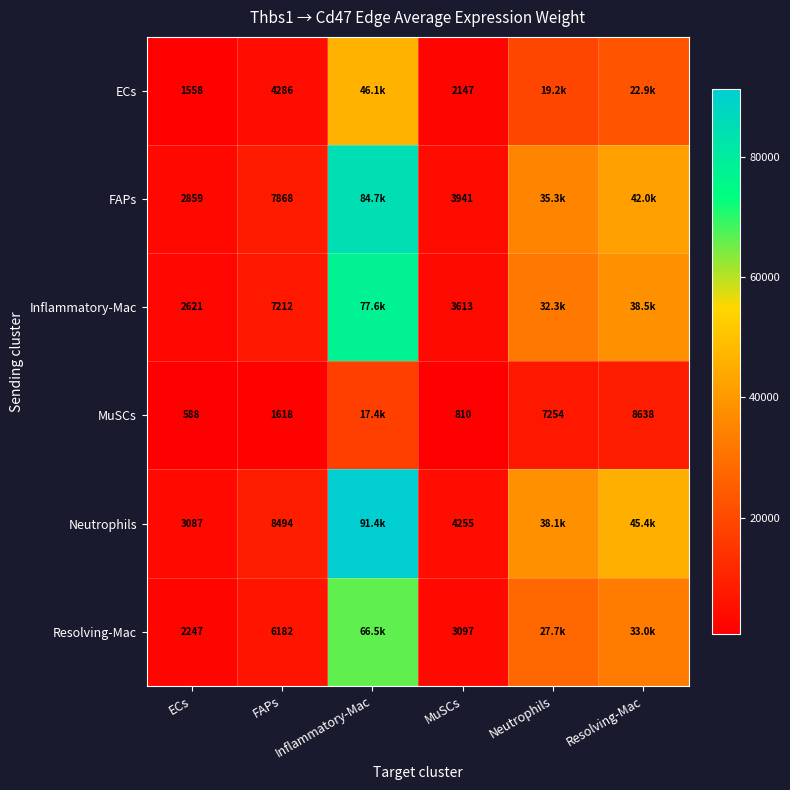

At ECs, list the series in order from smallest to largest.

MuSCs, ECs, Resolving-Mac, Inflammatory-Mac, FAPs, Neutrophils